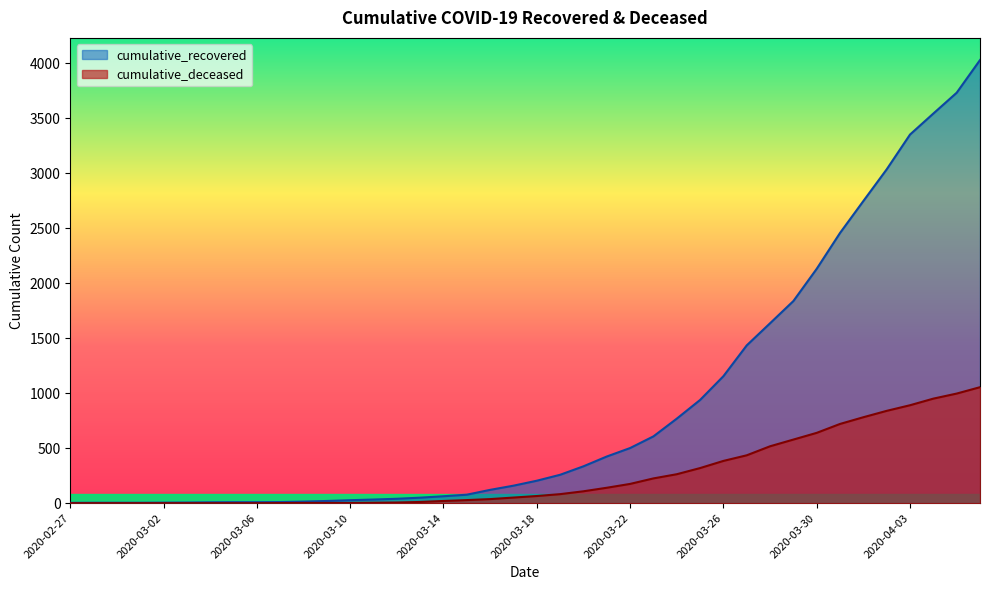

What is the label of the 33rd point from the right?

2020-03-05